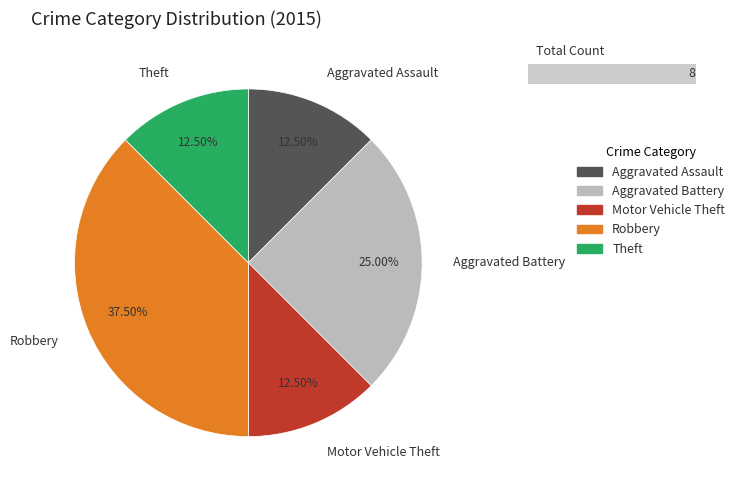

What is the change in value from Robbery to Theft?

-2